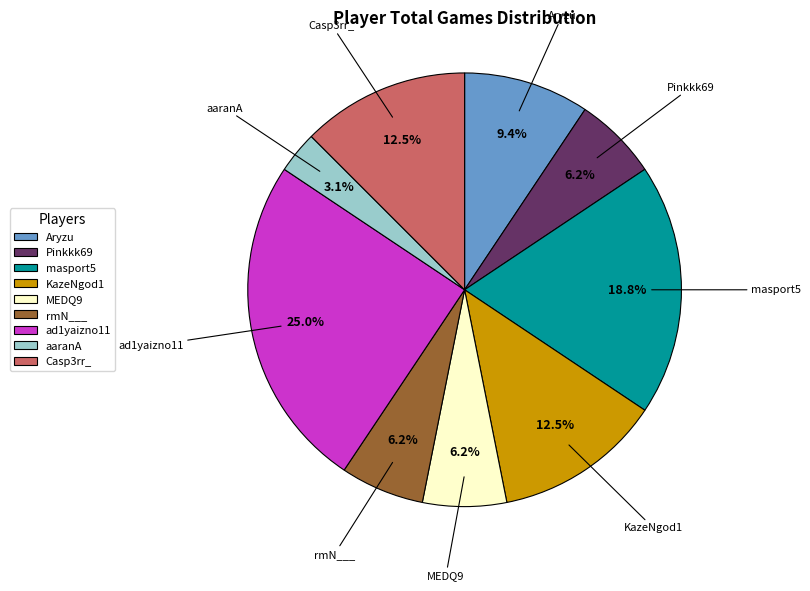

Which slice is the largest?

ad1yaizno11